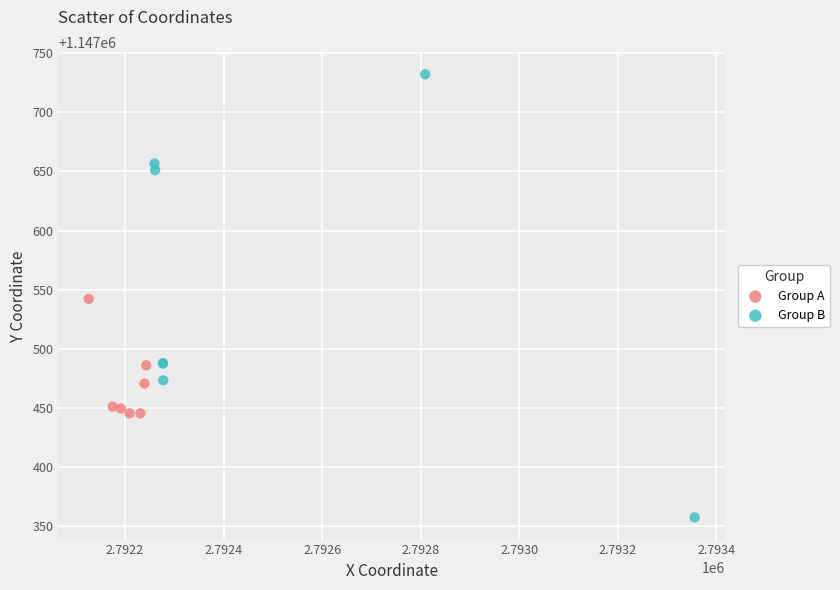

Which series reaches the maximum Y coordinate?

Group B